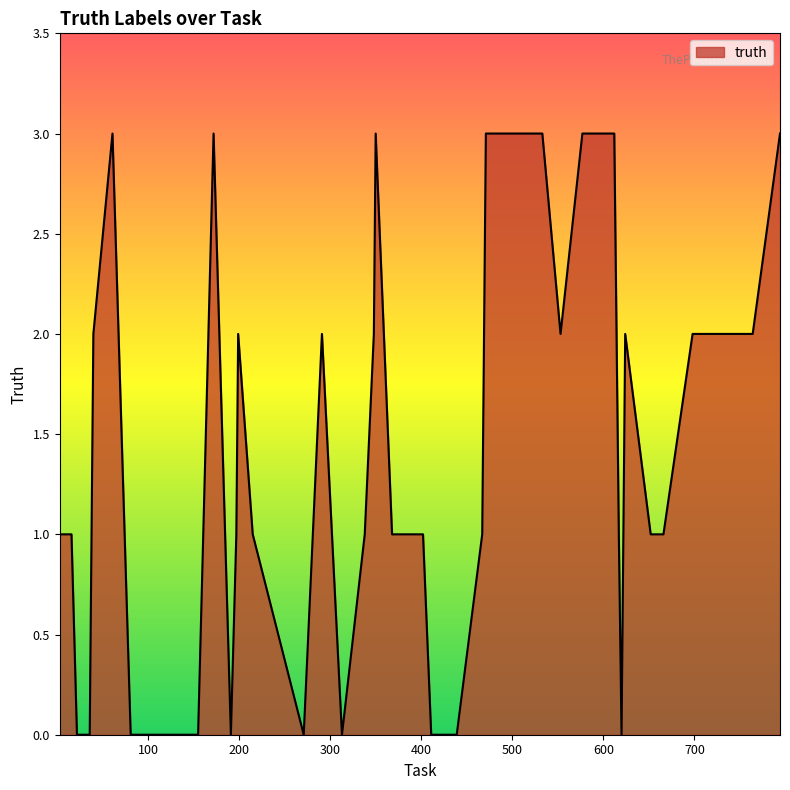

How many lines are shown in the chart?

1